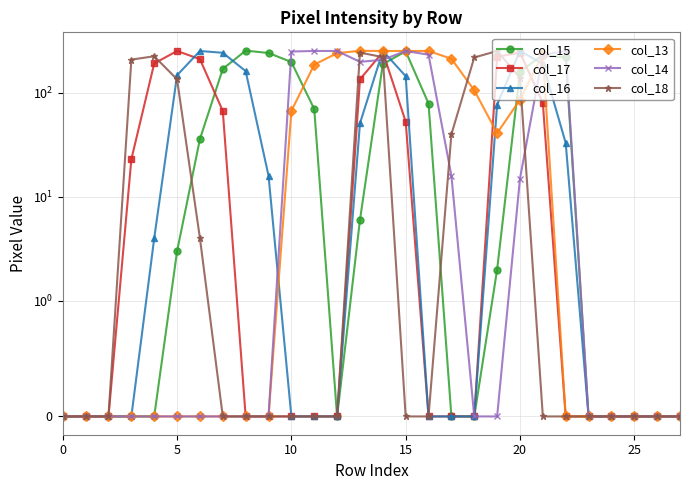

How many categories are shown in the chart?

28